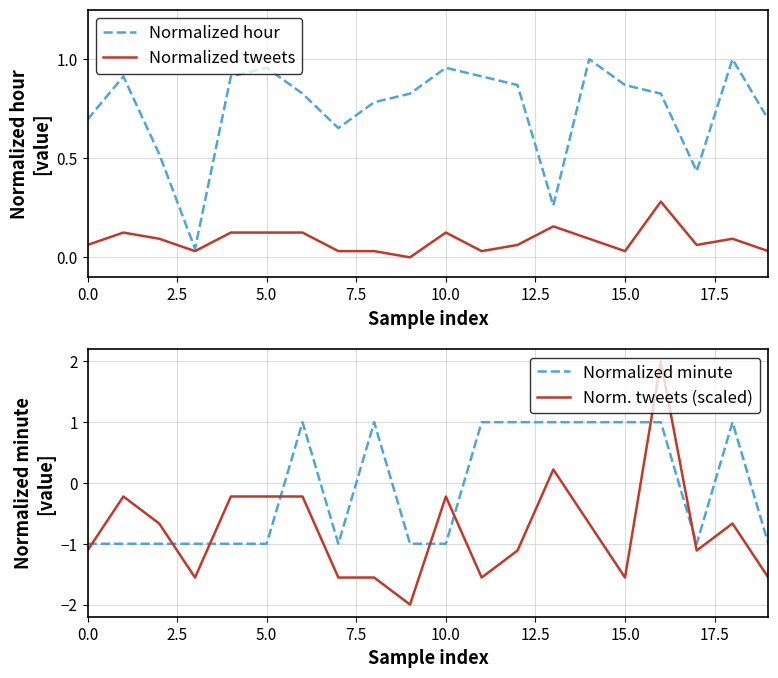

Which category has the highest value in the Normalized tweets series?

16